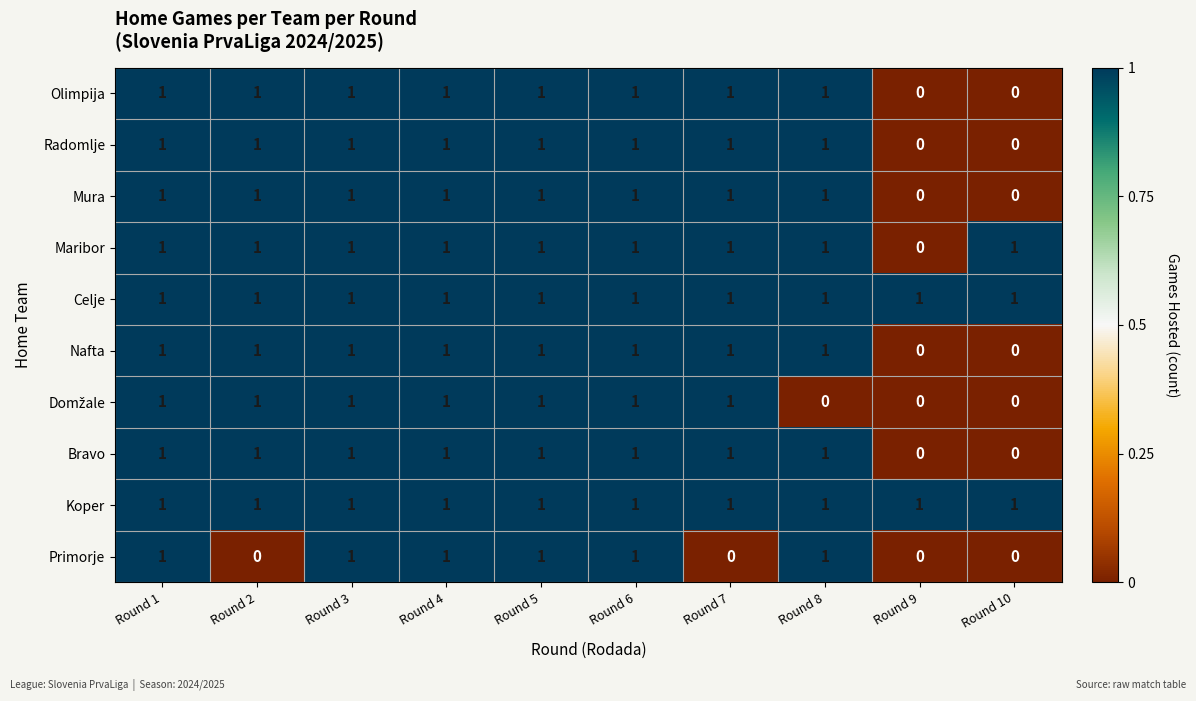

At how many categories does at least one series exceed 0?

10